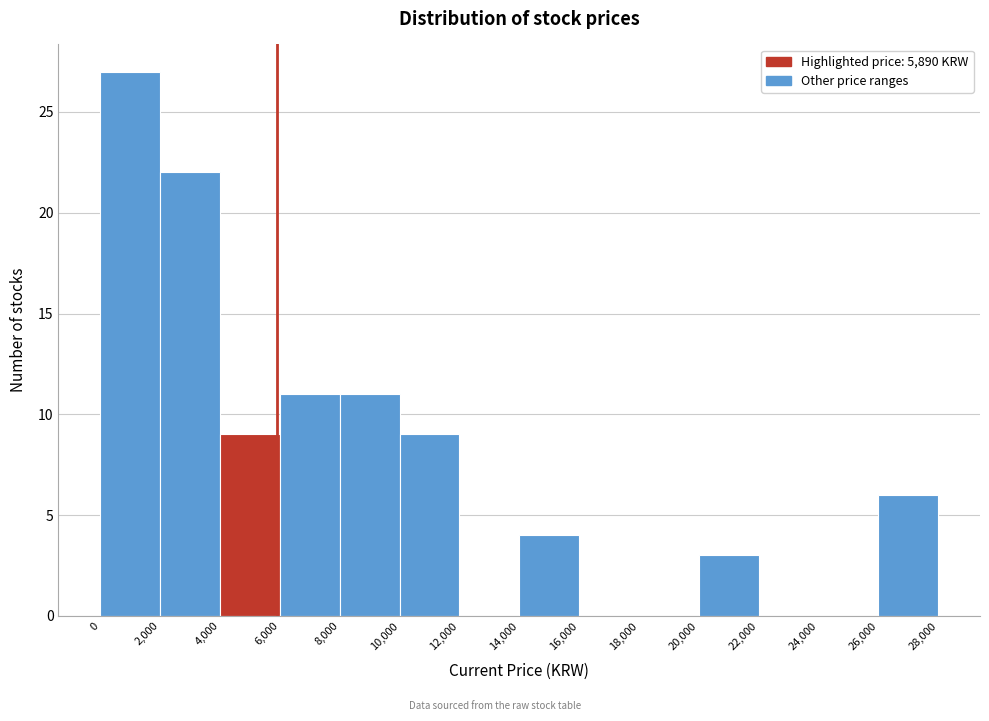

What is the height of the bar covering 0 to 2,000 on the x-axis? The values are not printed on the chart, so give them approximately, as read against the axis.

27